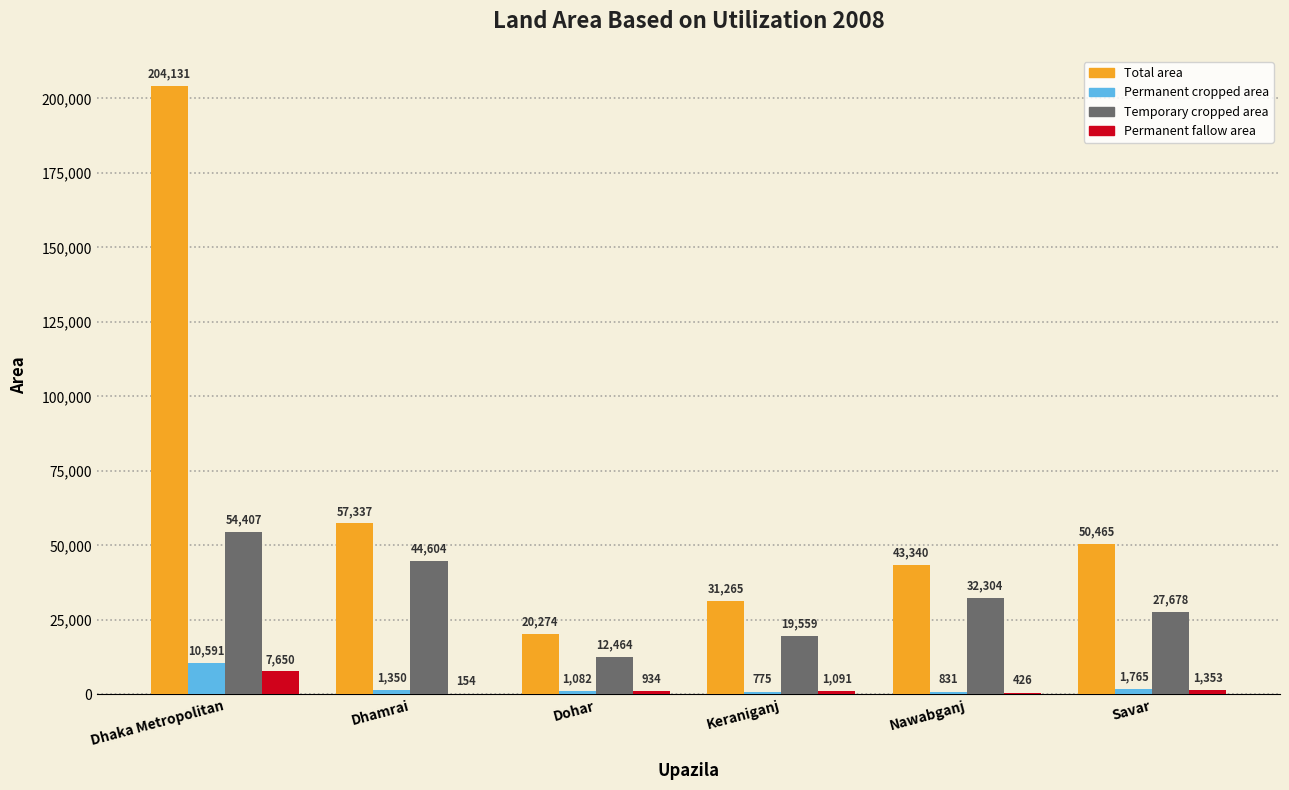

The Temporary cropped area series shows 9457 at Savar. True or false?

False